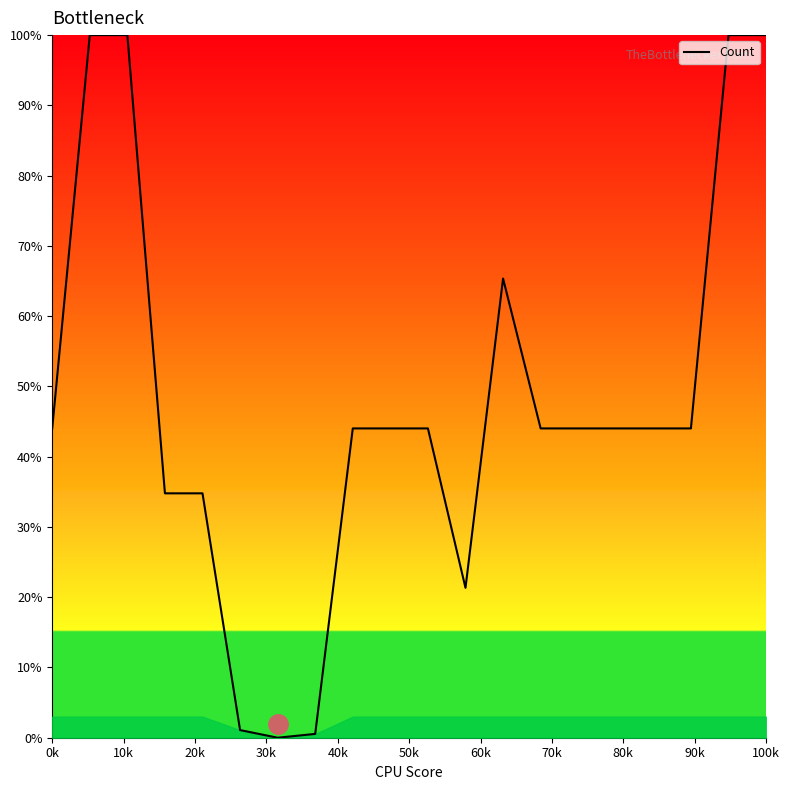

Does the chart display data point markers on the line(s)?

No